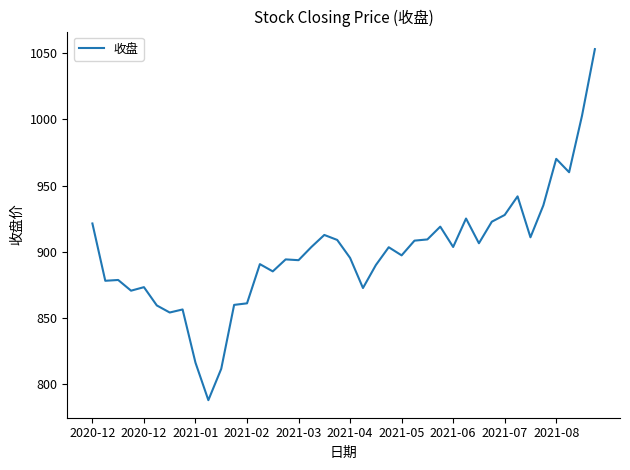

What is the minimum value shown in the chart?

788.1